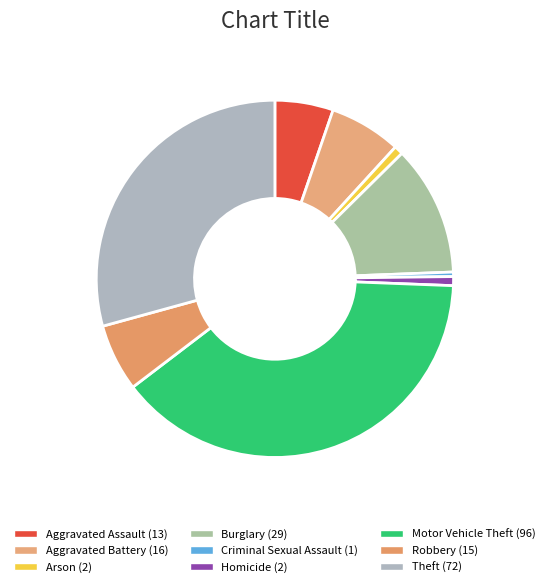

To the nearest percent, what is the combined percentage of Aggravated Battery and Homicide?

7%